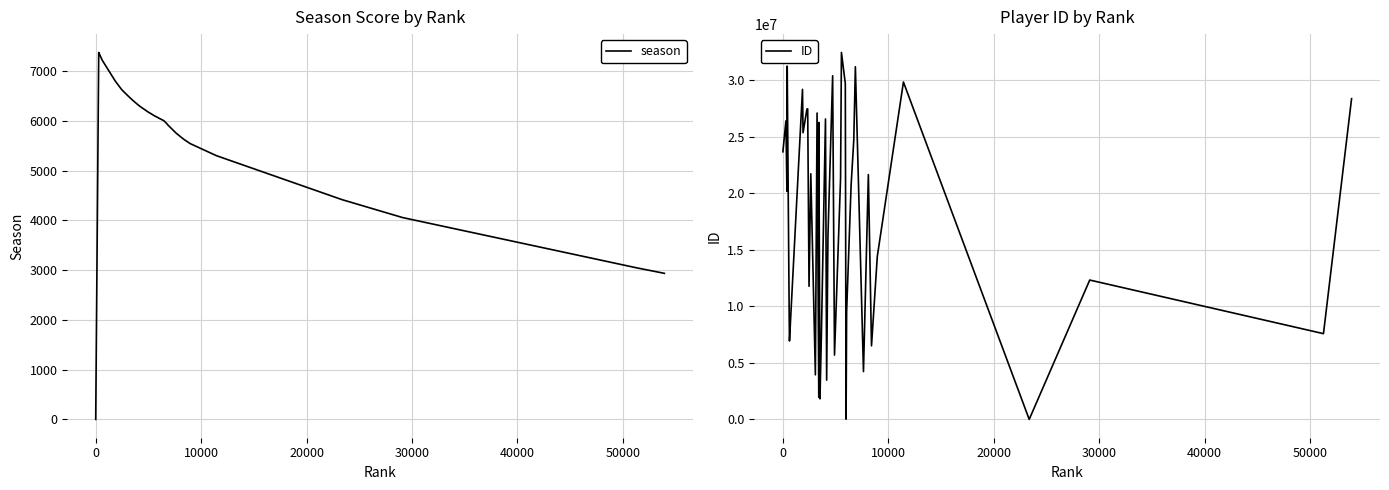

List the series in order of their peak value, lowest first.

season, ID